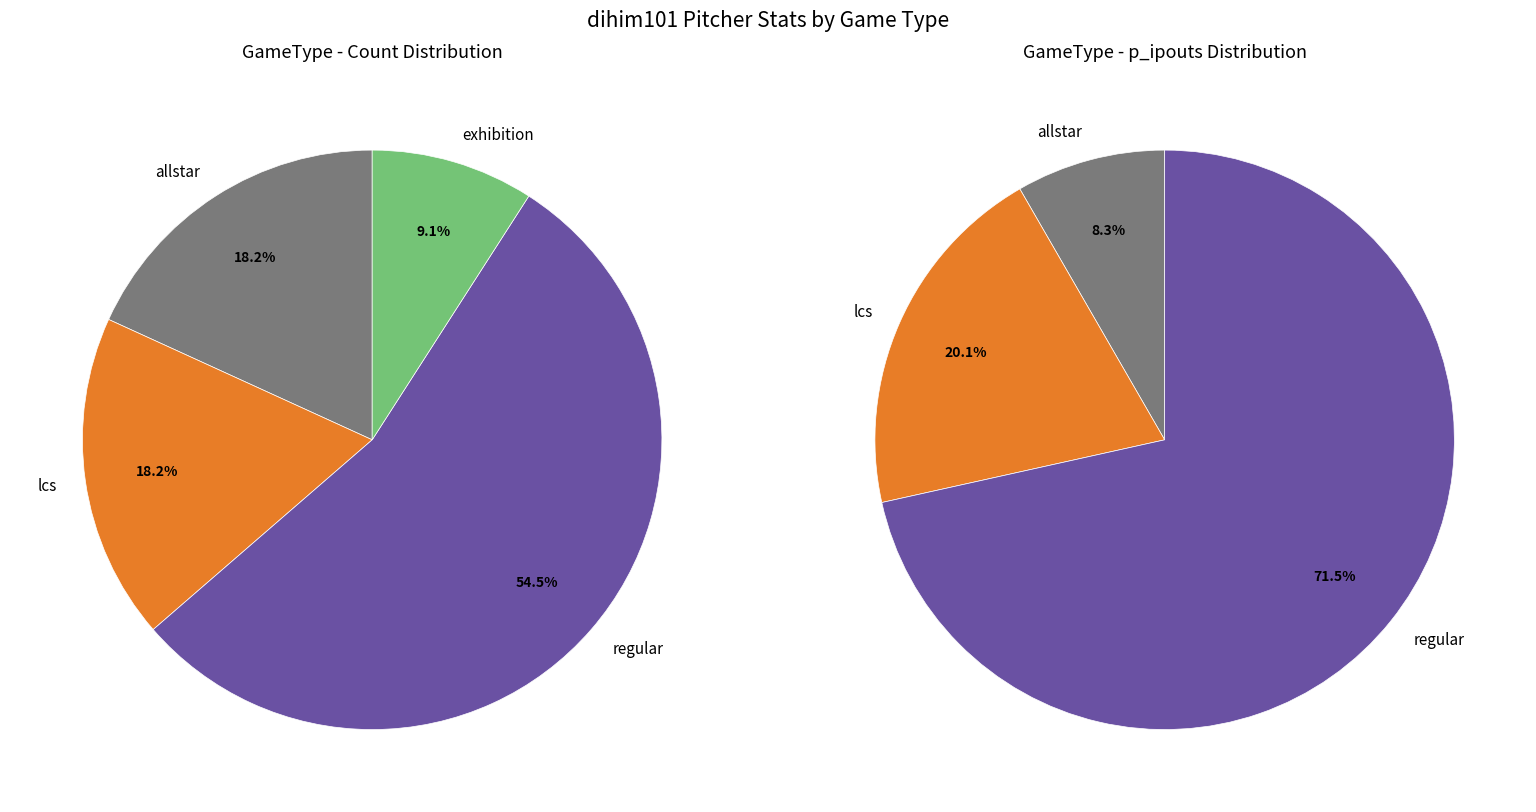

Does allstar represent more than half of the total?

No